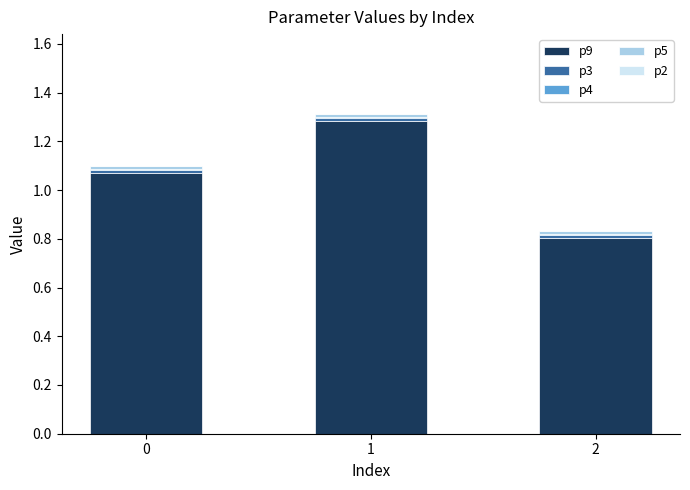

The p9 series shows 1.8 at 0. True or false?

False